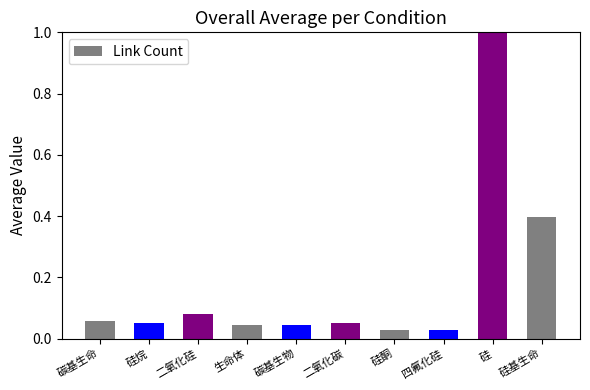

What is the change in value from 四氟化硅 to 硅基生命?

+0.4